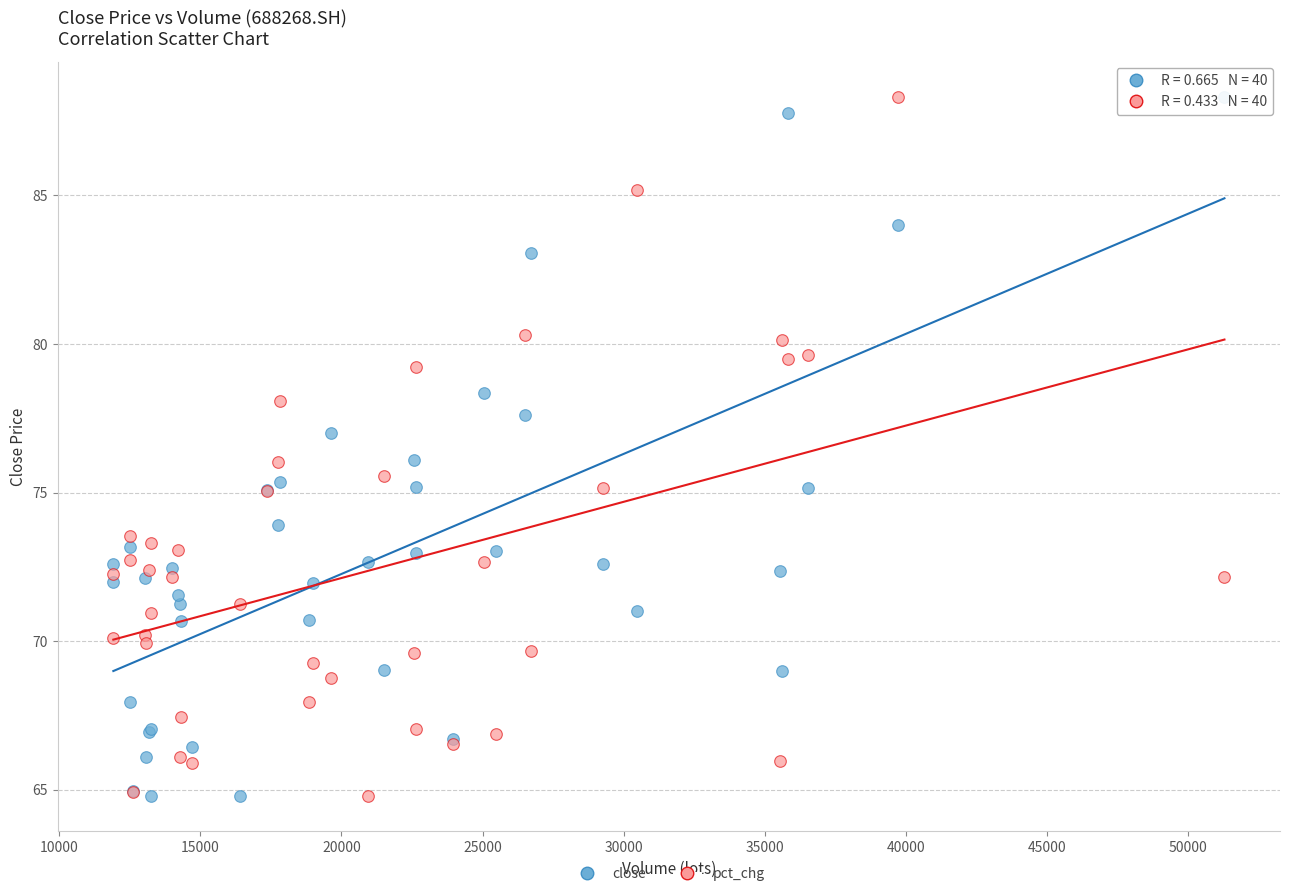

What is the X range (max minus min) for the scatter plot?

39361.3